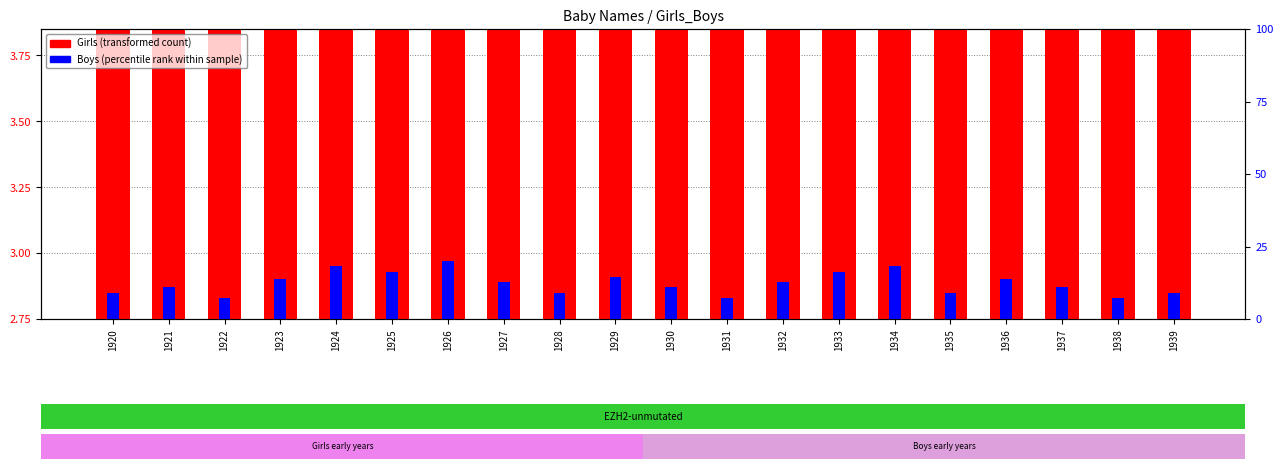

Rank the series by their maximum value, from lowest to highest.

Boys (percentile rank), Girls (transformed count)